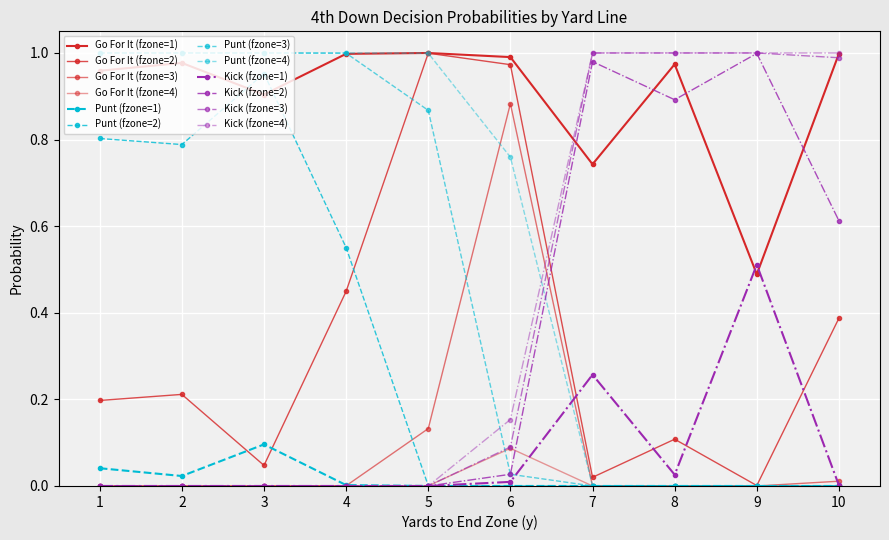

Is this an area chart (filled region under the line)?

No